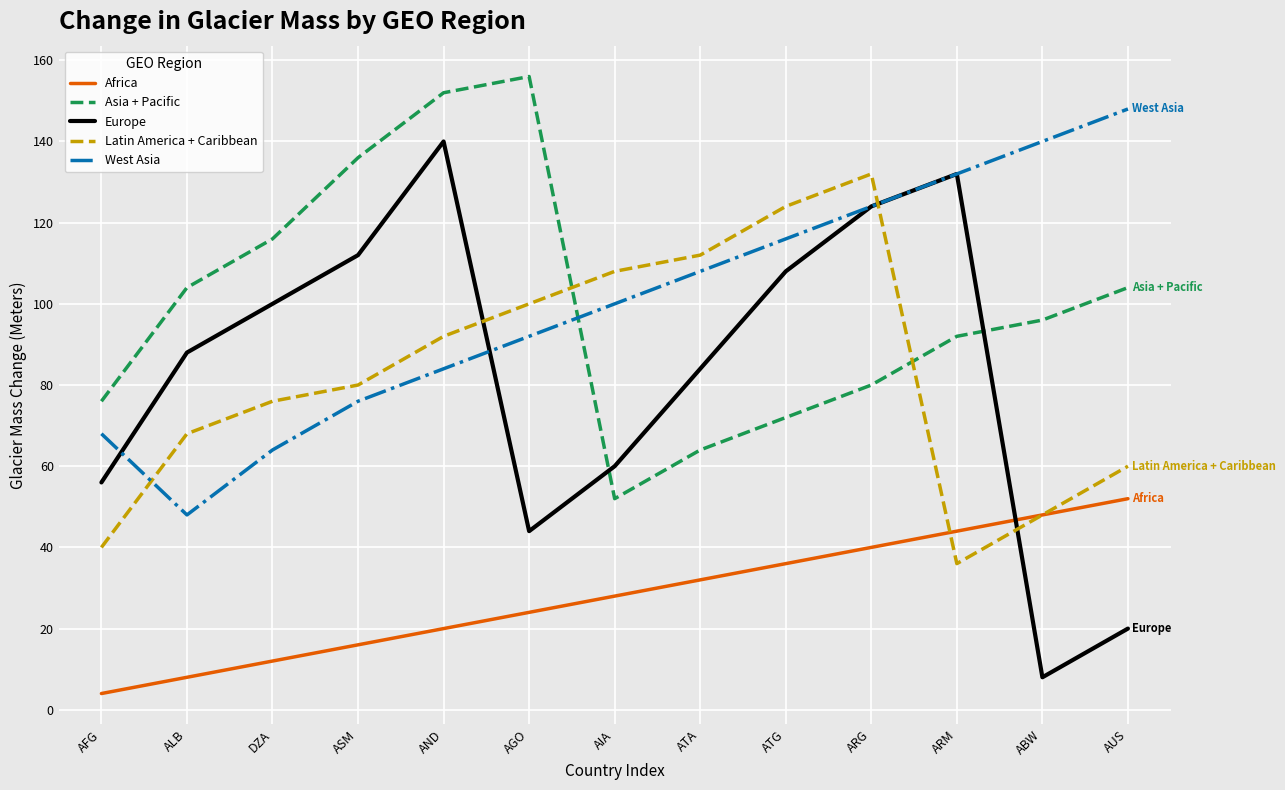

What is the minimum value for Latin America + Caribbean?

36